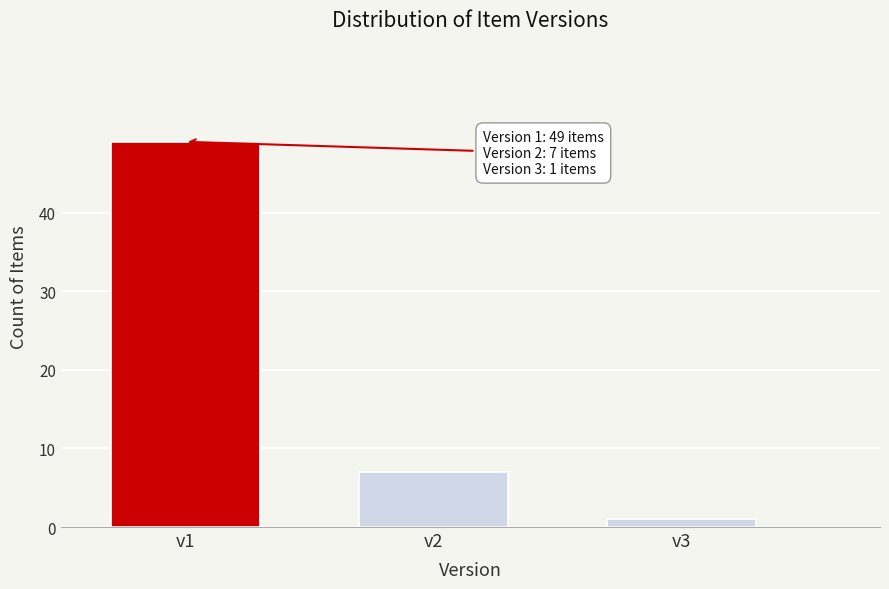

Reading left to right, what are all the values shown in this chart?

v1=49	v2=7	v3=1